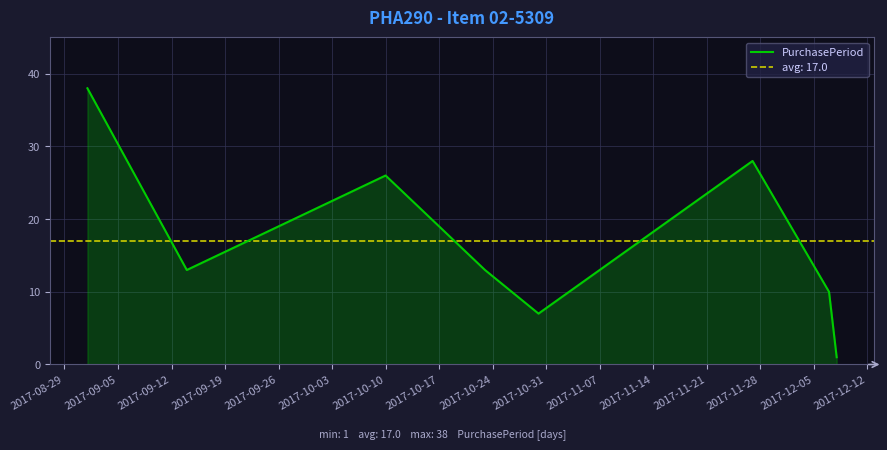

What is the change in value from 2017-09-05 to 2017-10-10?

-3